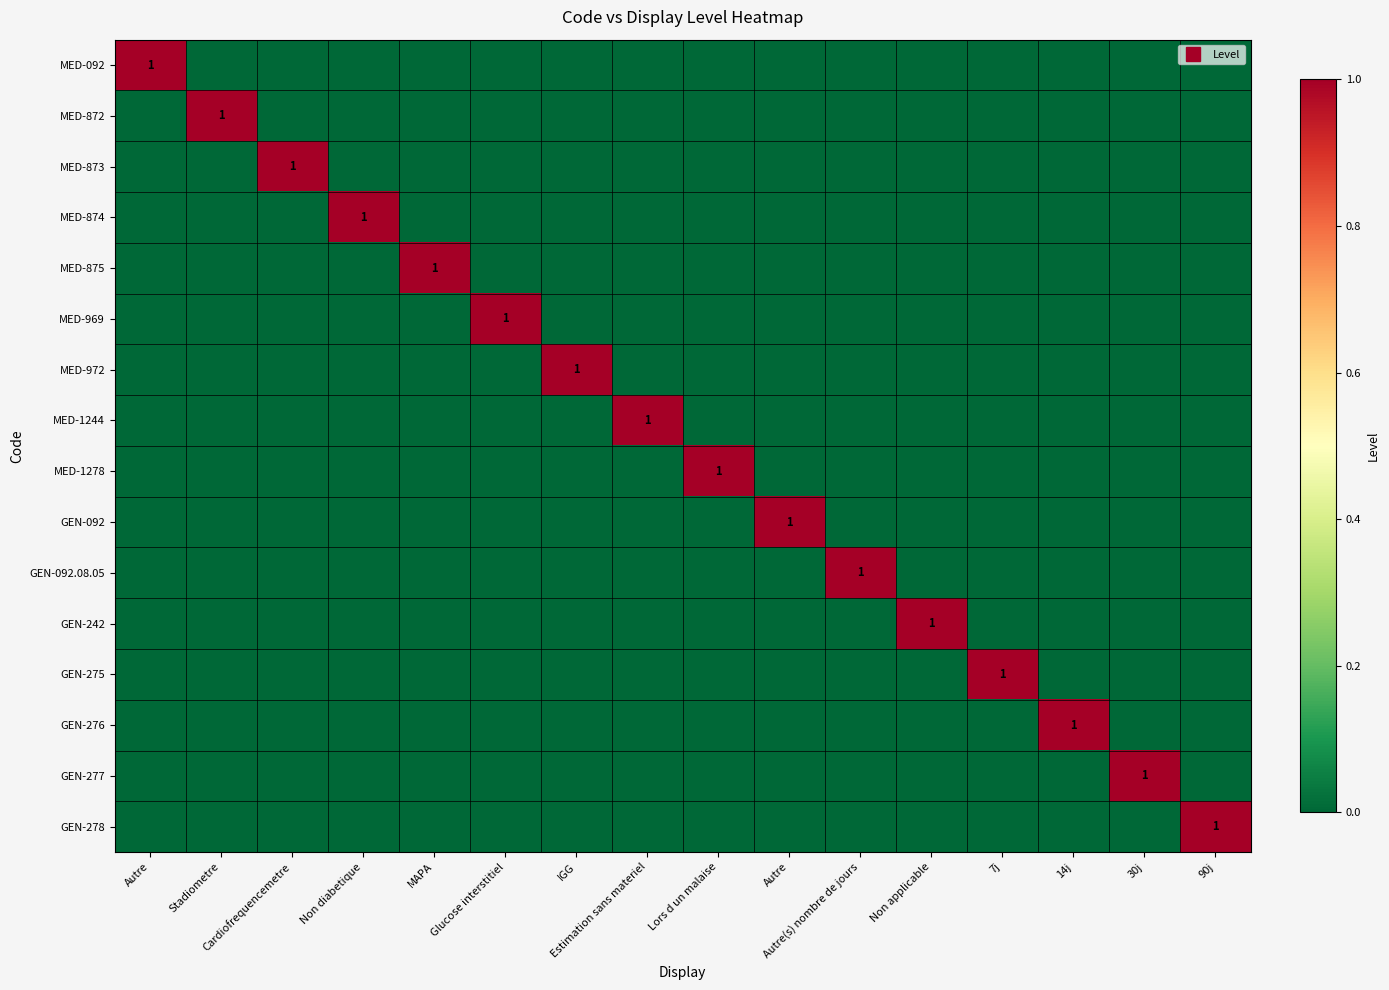

At Non applicable, list the series in order from smallest to largest.

MED-092, MED-872, MED-873, MED-874, MED-875, MED-969, MED-972, MED-1244, MED-1278, GEN-092, GEN-092.08.05, GEN-275, GEN-276, GEN-277, GEN-278, GEN-242